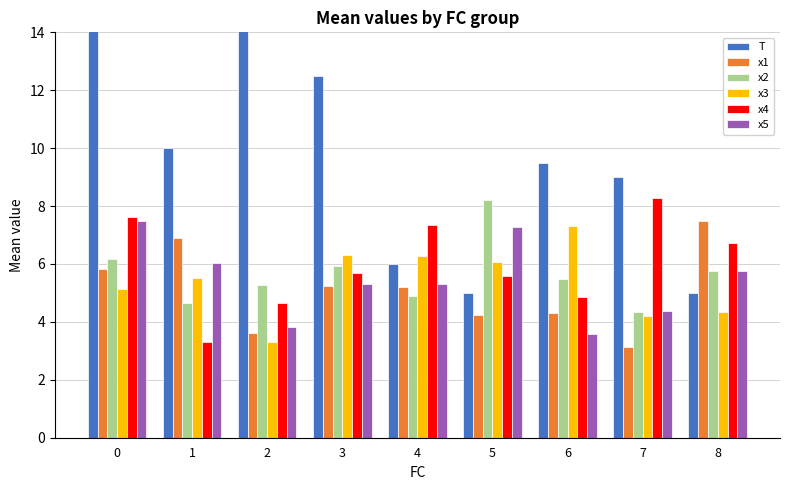

How many data points in x3 are less than 5?

3